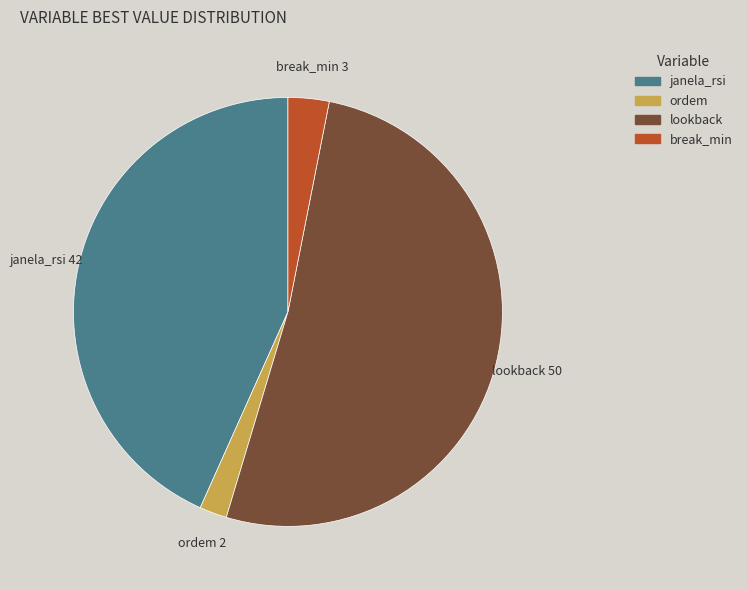

Does lookback account for over 50% of the chart?

Yes